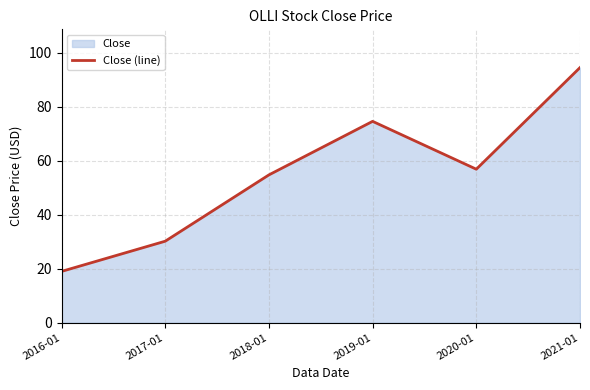

What is the label of the 6th point from the right?

2016-01